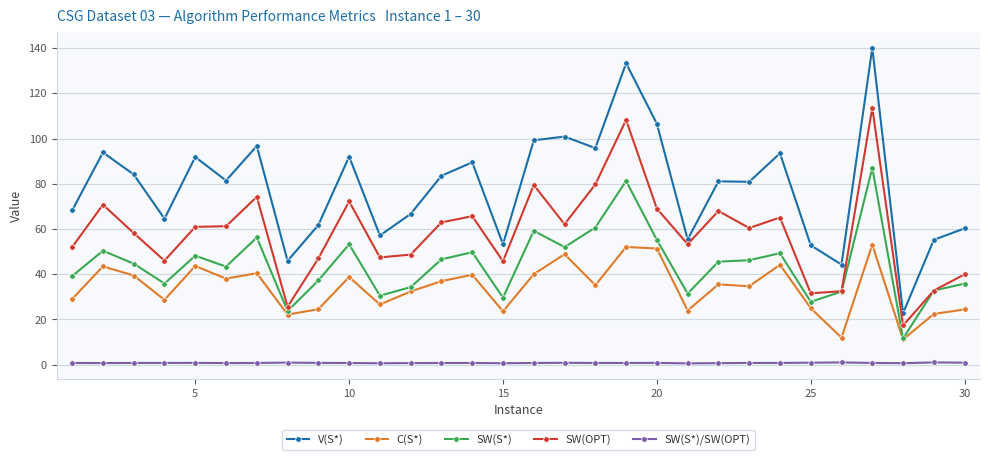

What is the difference between the maximum and minimum values in the C(S*) series?

41.9